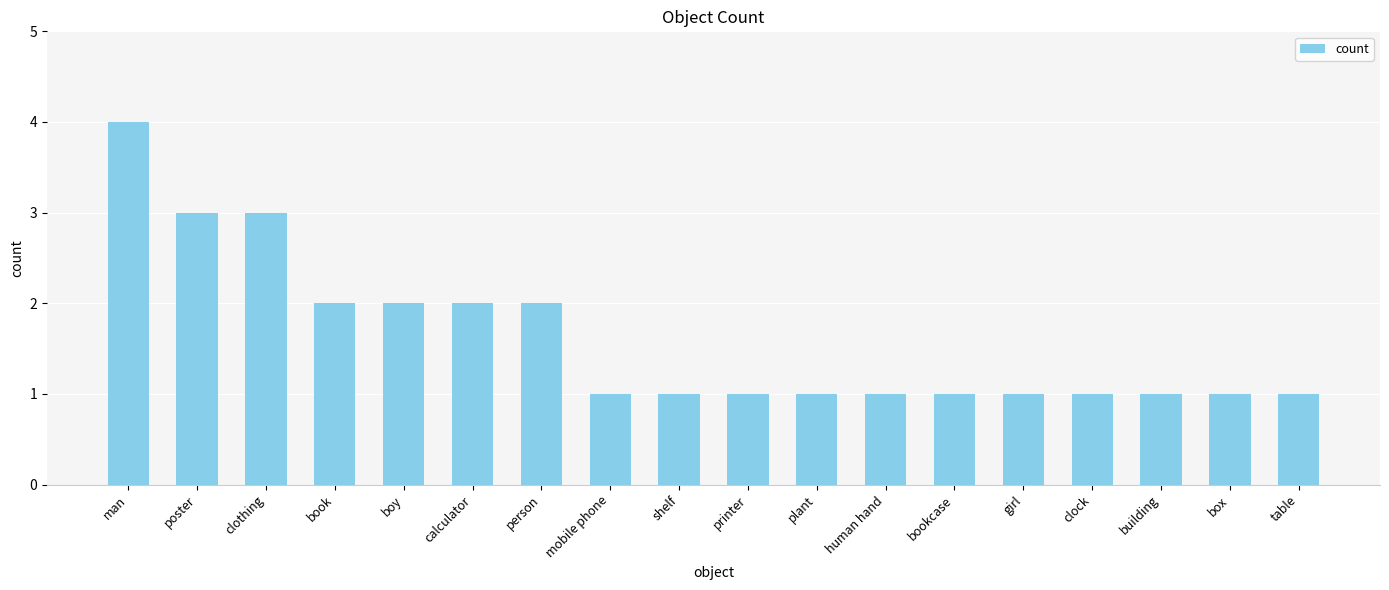

What is the sum of the values at book and man?

6